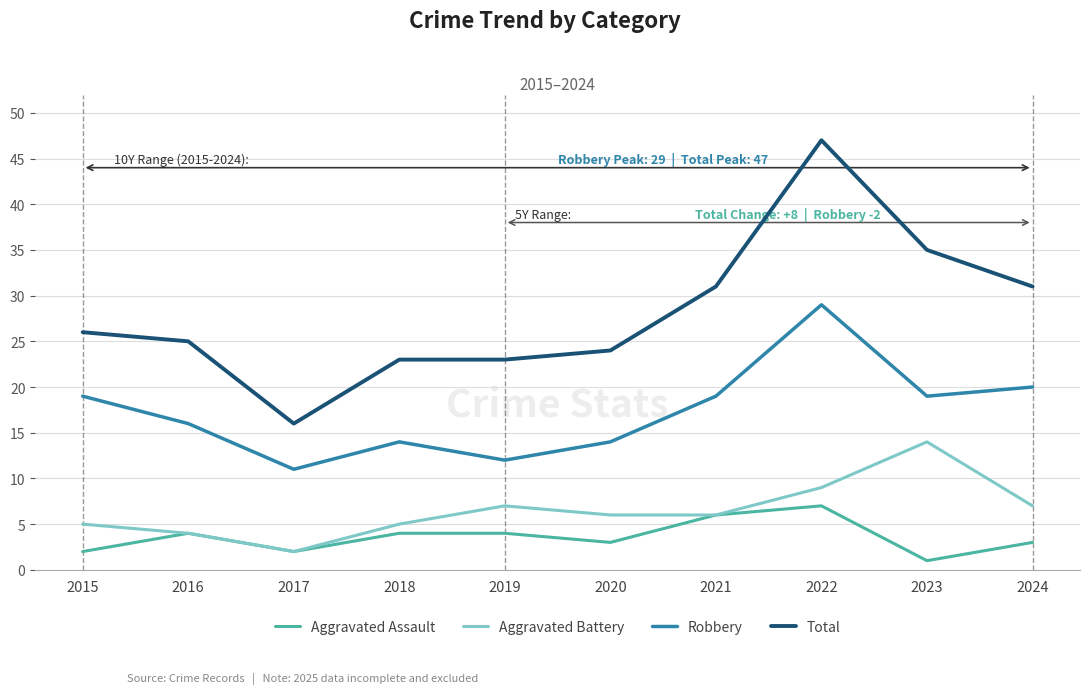

Which label corresponds to the largest value in the chart?

2022